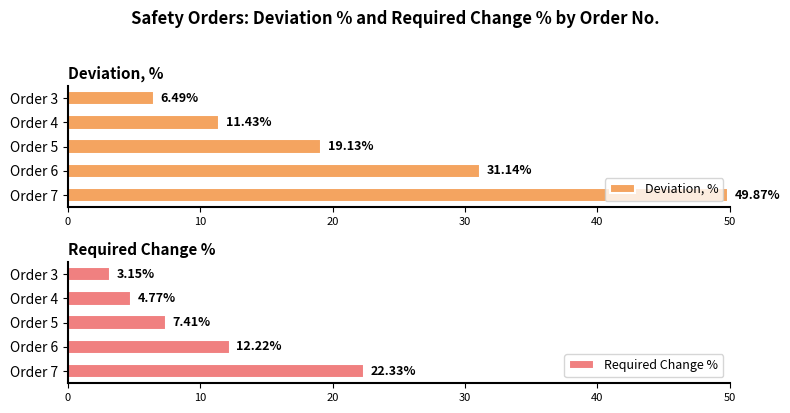

What is the sum of all Deviation, % values?

118.1